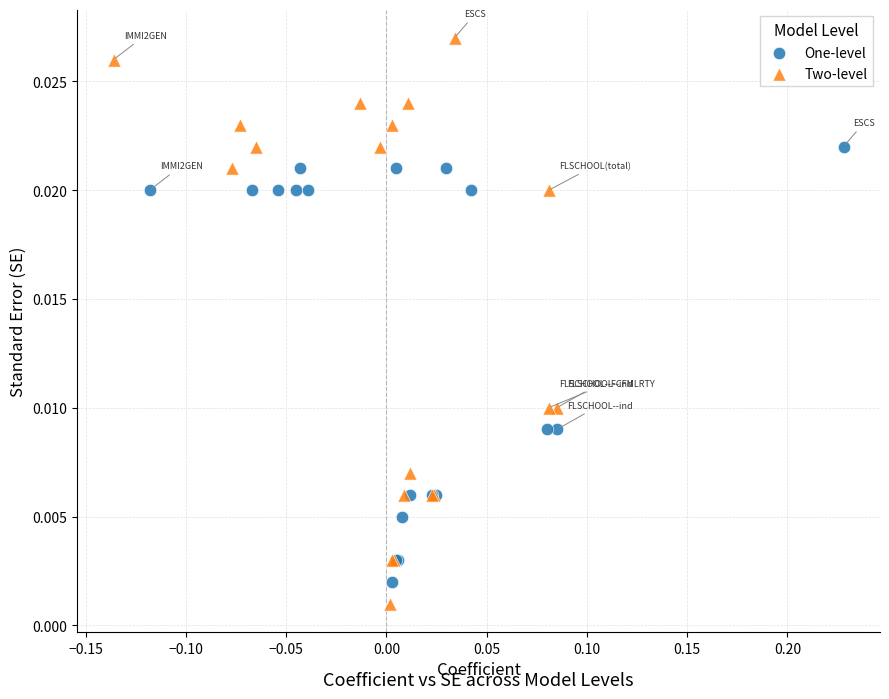

Which series reaches the minimum Y coordinate?

Two-level